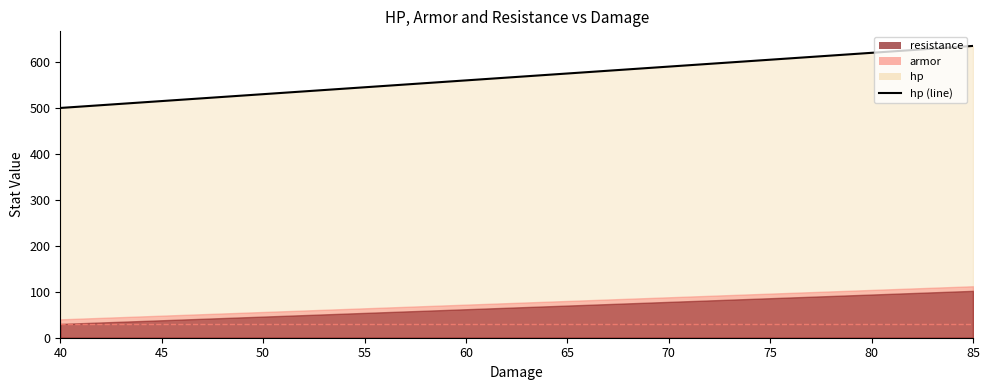

Rank the categories by value from lowest to highest.

40, 45, 50, 55, 60, 65, 70, 75, 80, 85